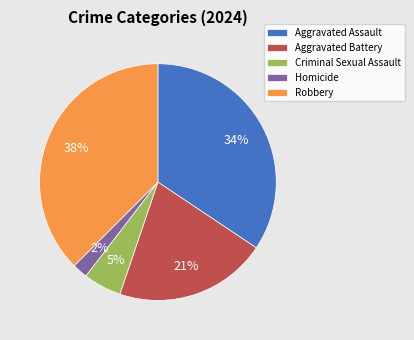

Is it true that Robbery is 38% of the pie?

True